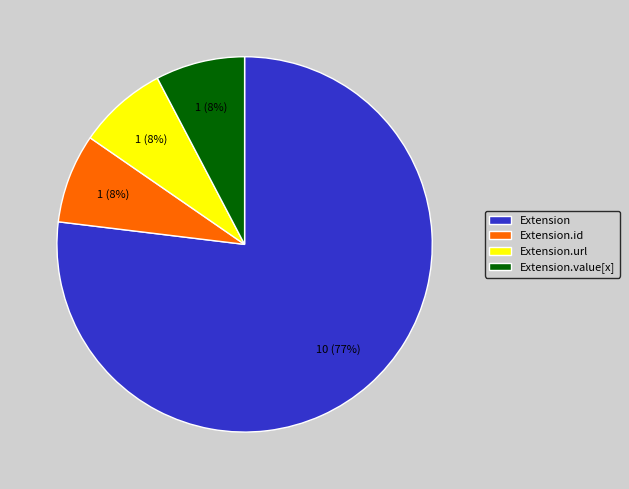

Combined, do Extension.url and Extension.value[x] account for over 50%?

No